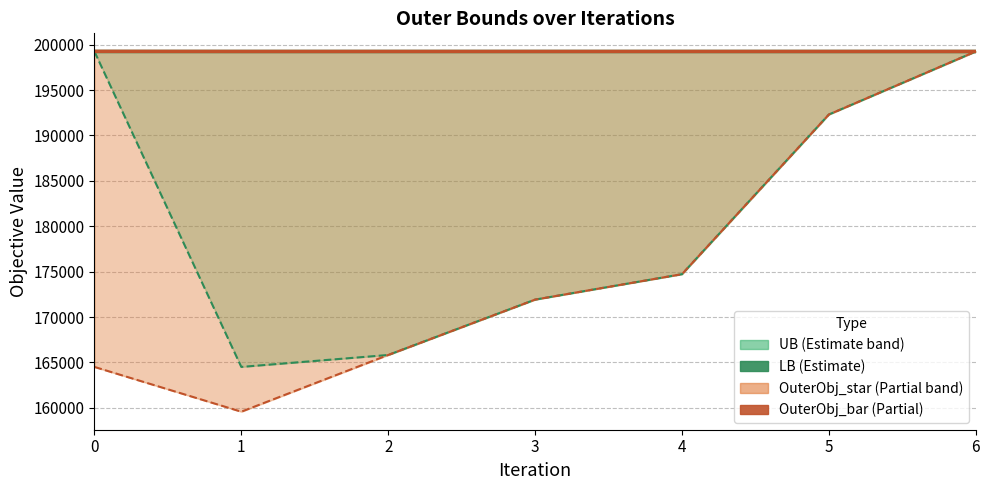

What is the minimum value for OuterObj_bar?

159571.0